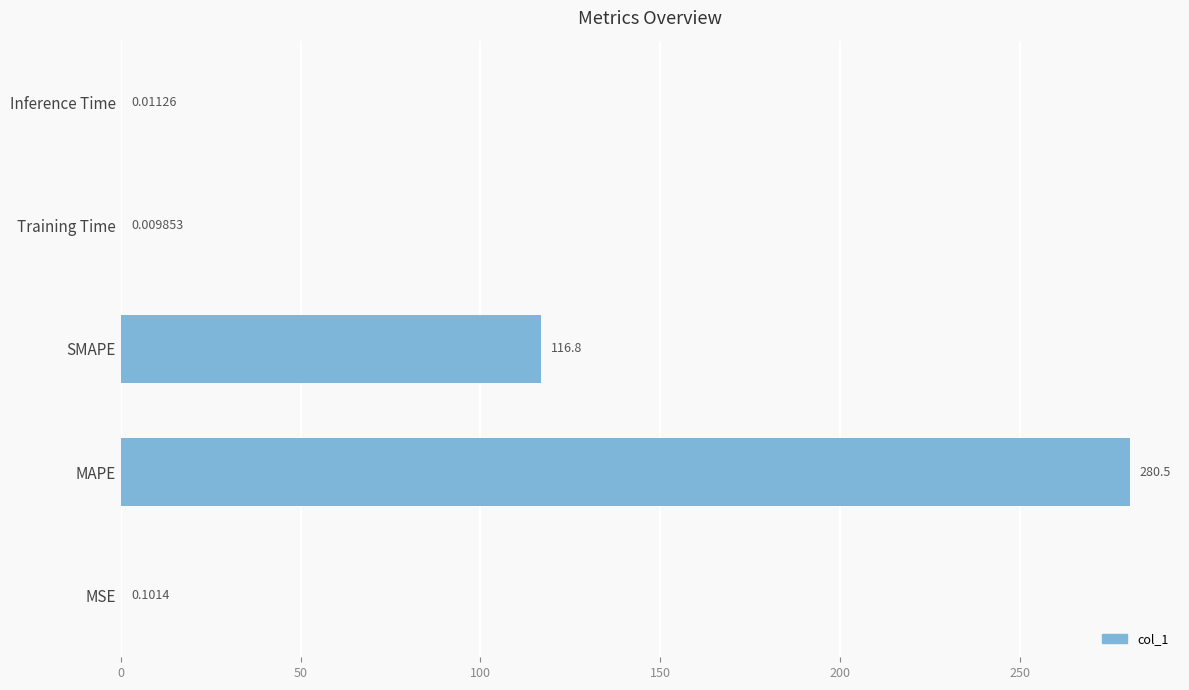

Between SMAPE and MAPE, which is larger?

MAPE